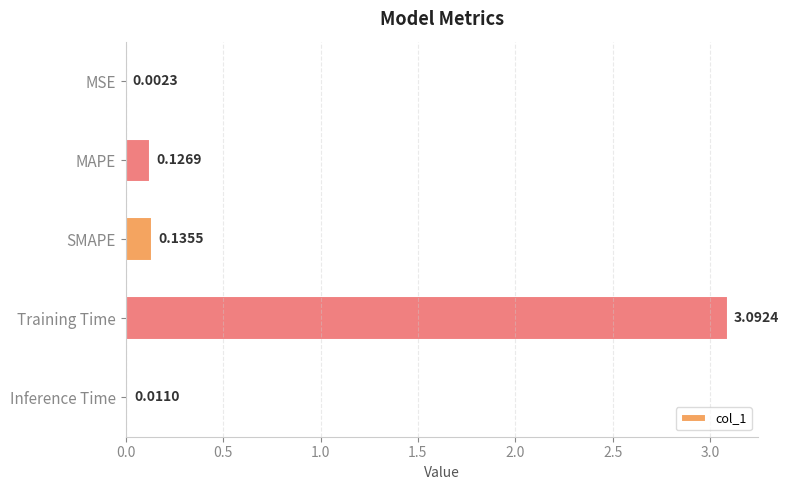

Where is the data nearest to the value 1?

SMAPE